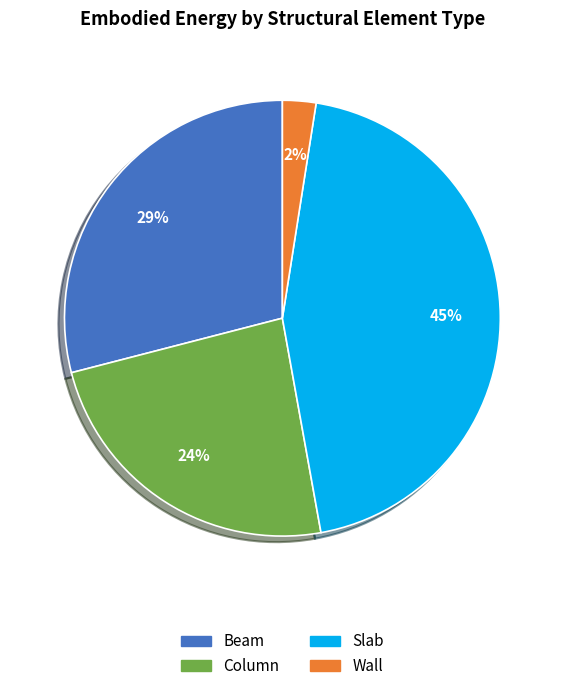

Combined, do Slab and Beam account for over 50%?

Yes